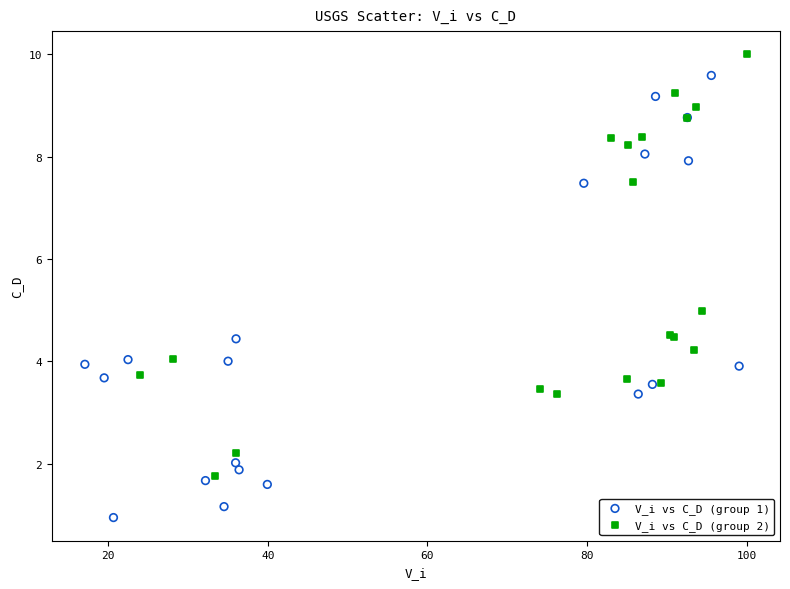

Which series contains the lowest Y value?

V_i vs C_D (group 1)